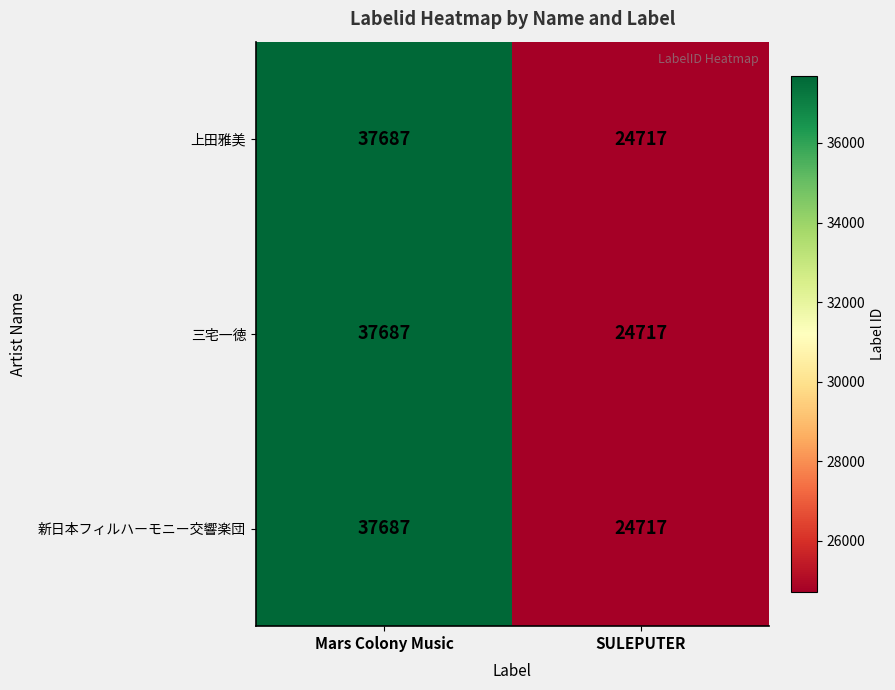

Count the number of categories in the chart.

2